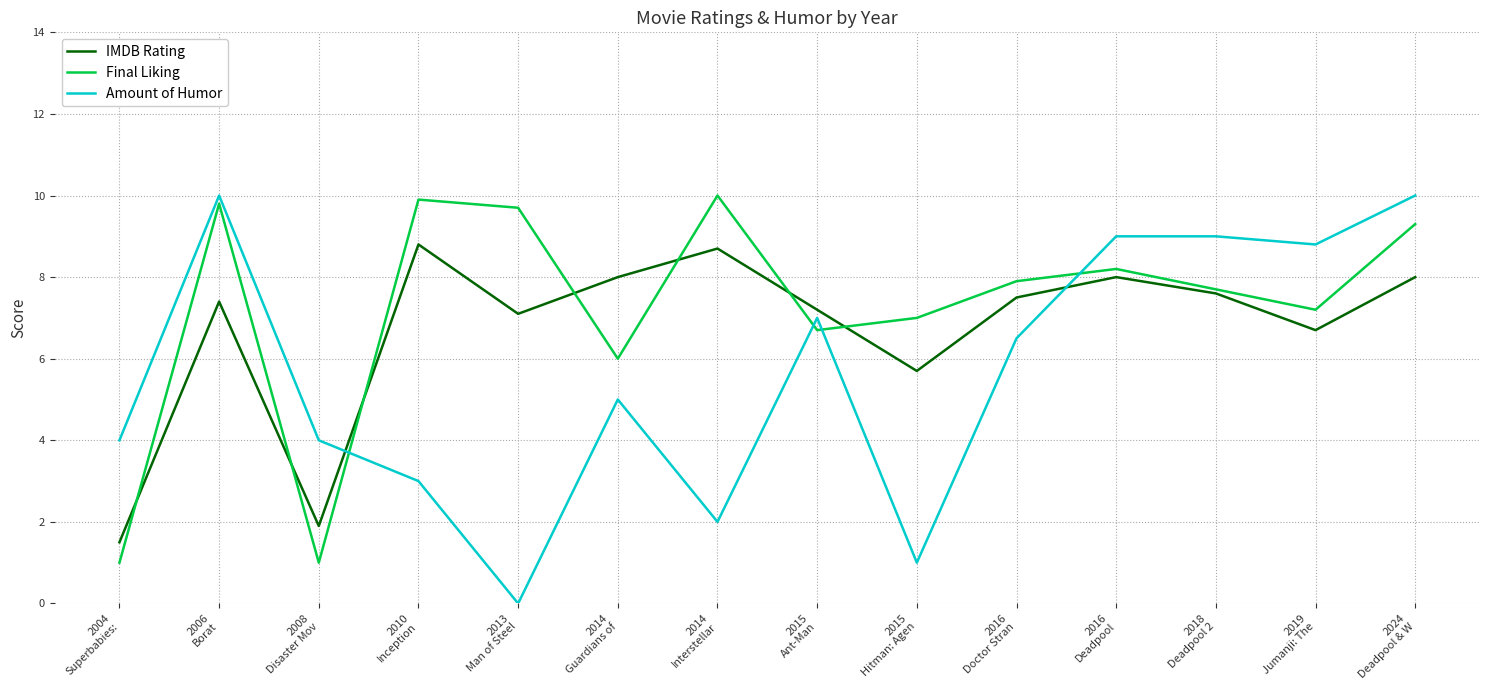

True or false: Final Liking has more than 1 points higher than both neighbors.

True